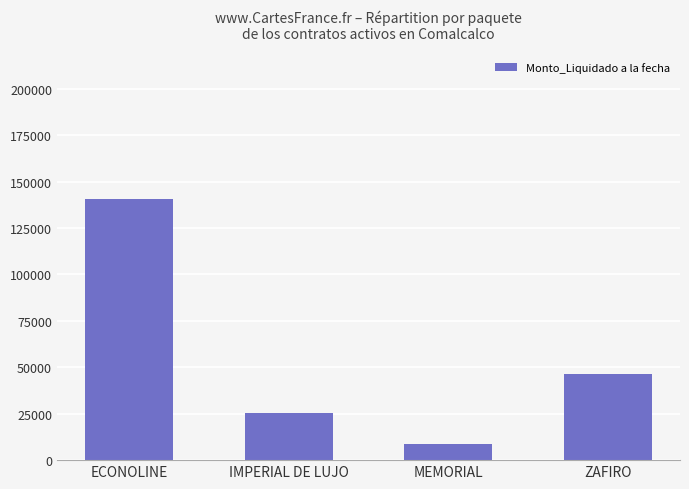

What is the greatest value displayed?

140400